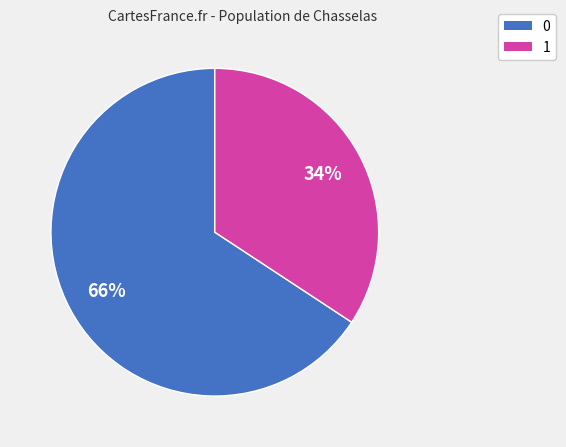

Is there a majority slice in this chart?

Yes